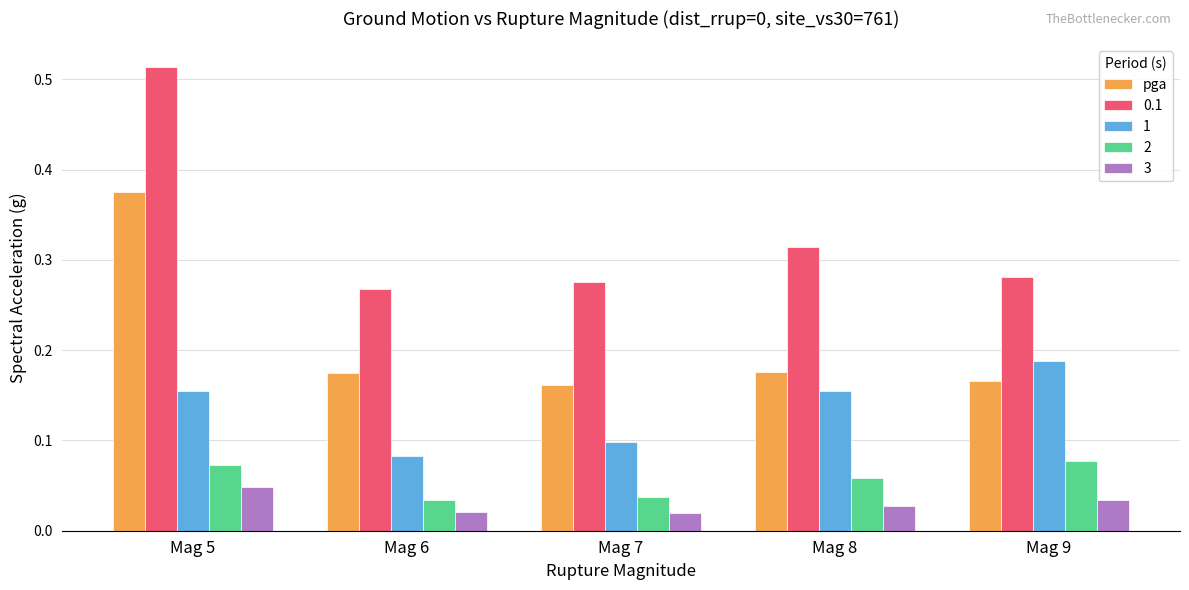

Is it true that 2 equals 0.0 at Mag 9?

False